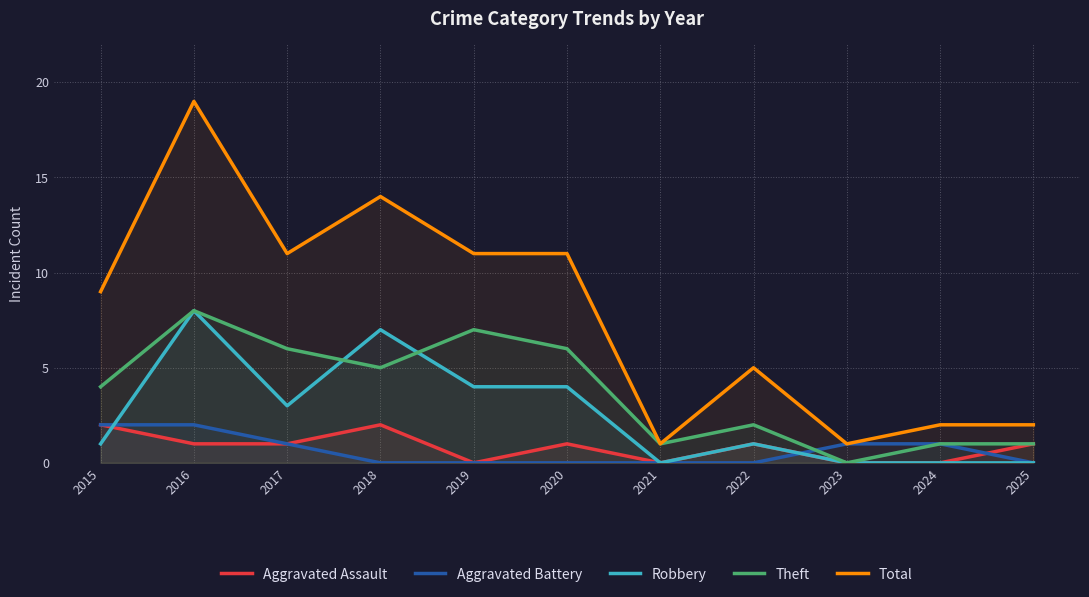

What is the difference between the maximum and second lowest values in the Robbery series?

8